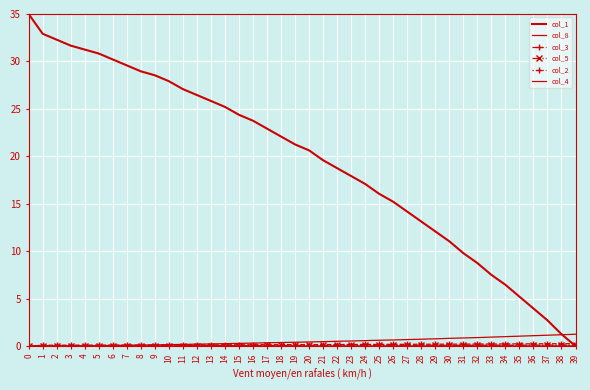

Which category has the highest value in the col_5 series?

37